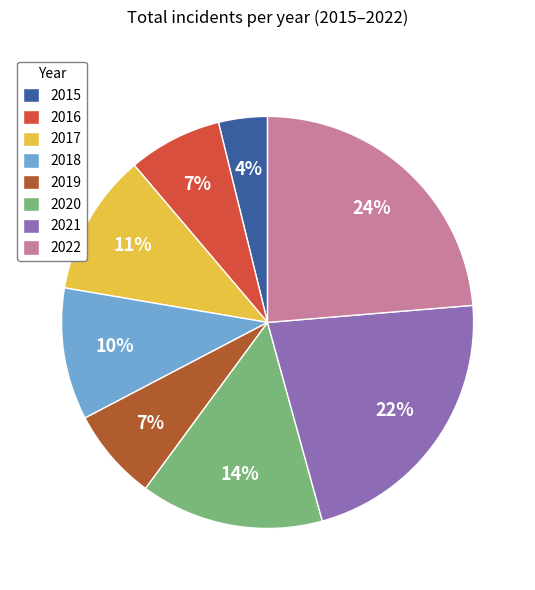

To the nearest percent, what percentage of the pie is 2017?

11%